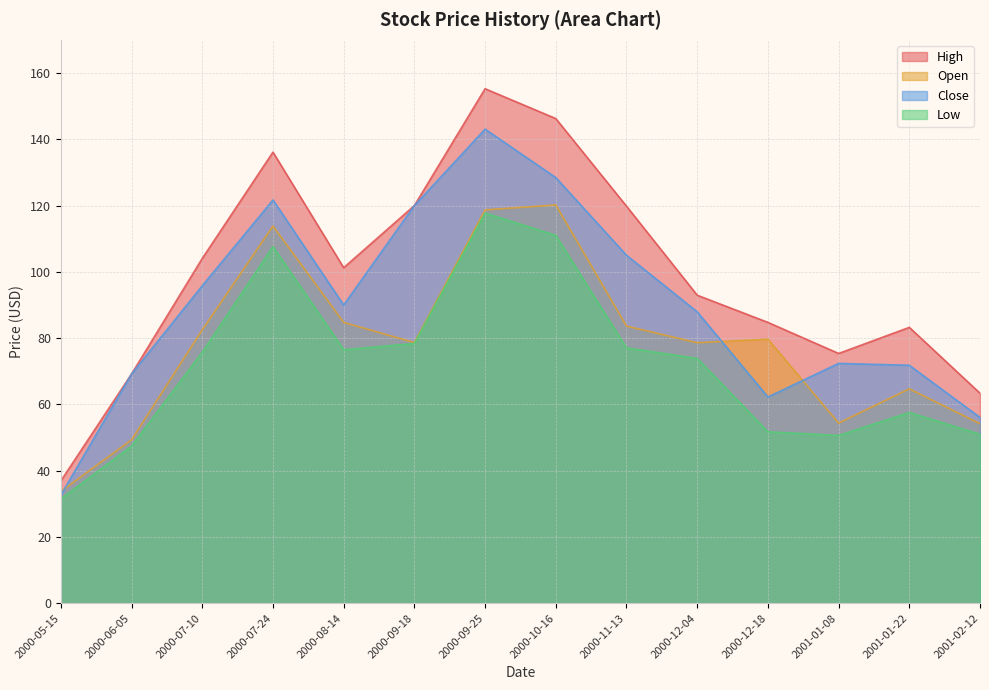

Which category has the highest value across all series?

2000-09-25